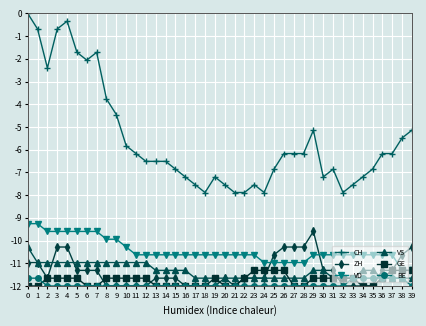

What is the difference between the maximum and minimum values in the CH series?

7.9